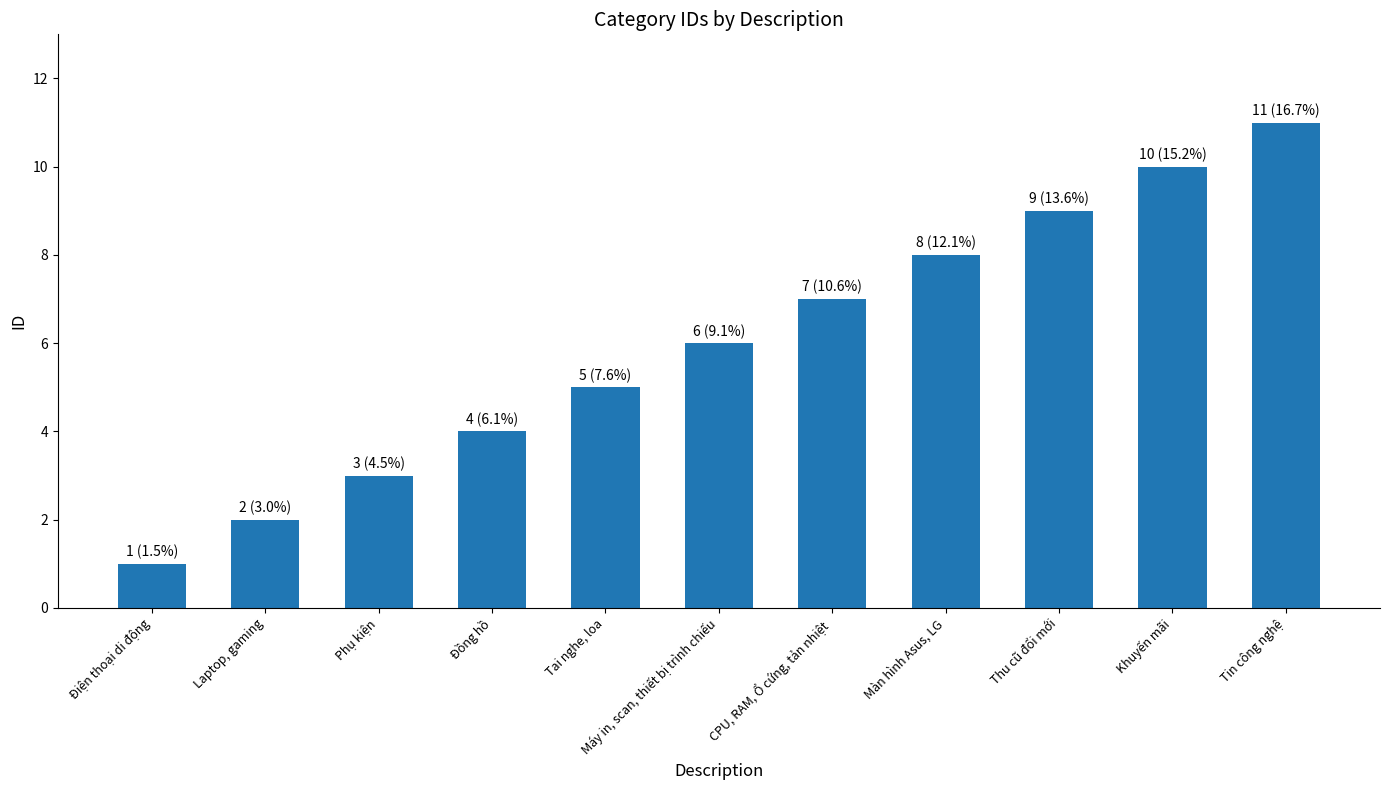

The chart shows a value of 4 at Đồng hồ. True or false?

True